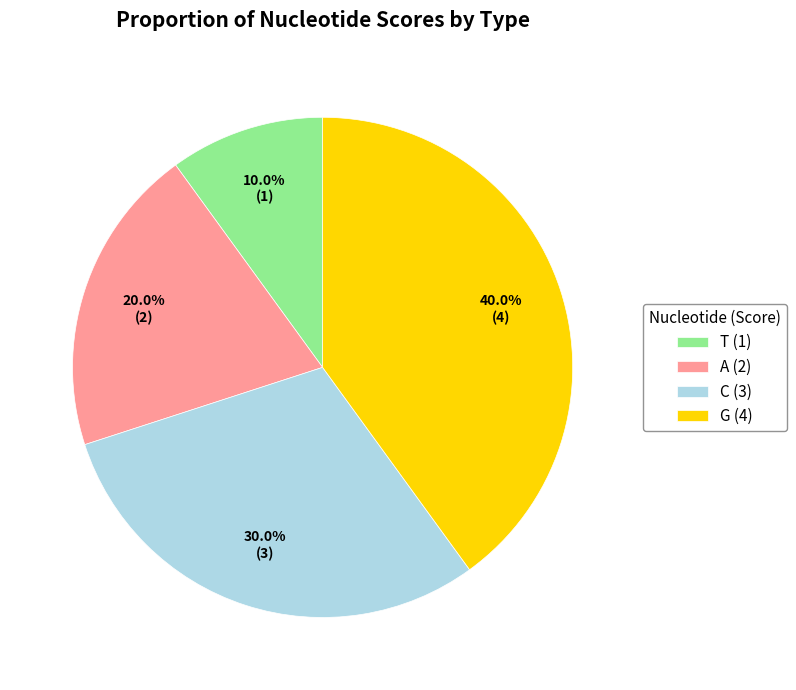

Is there a majority slice in this chart?

No